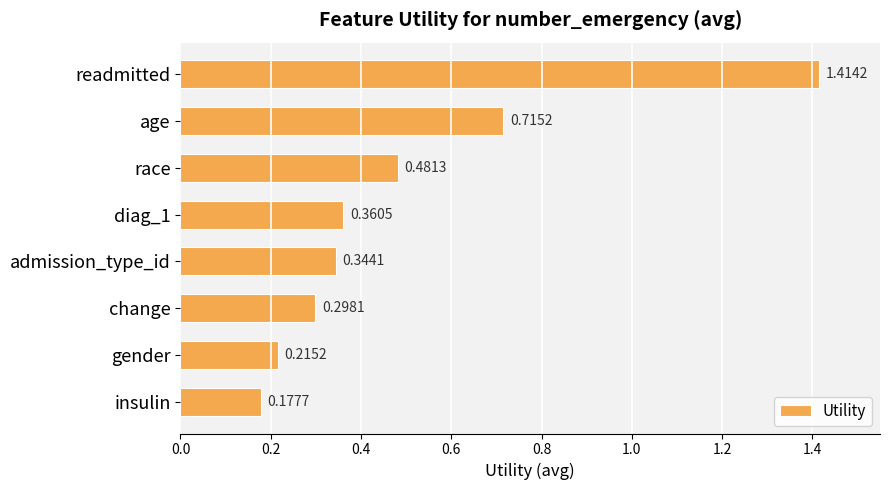

At which category does the chart reach its minimum across all series?

insulin